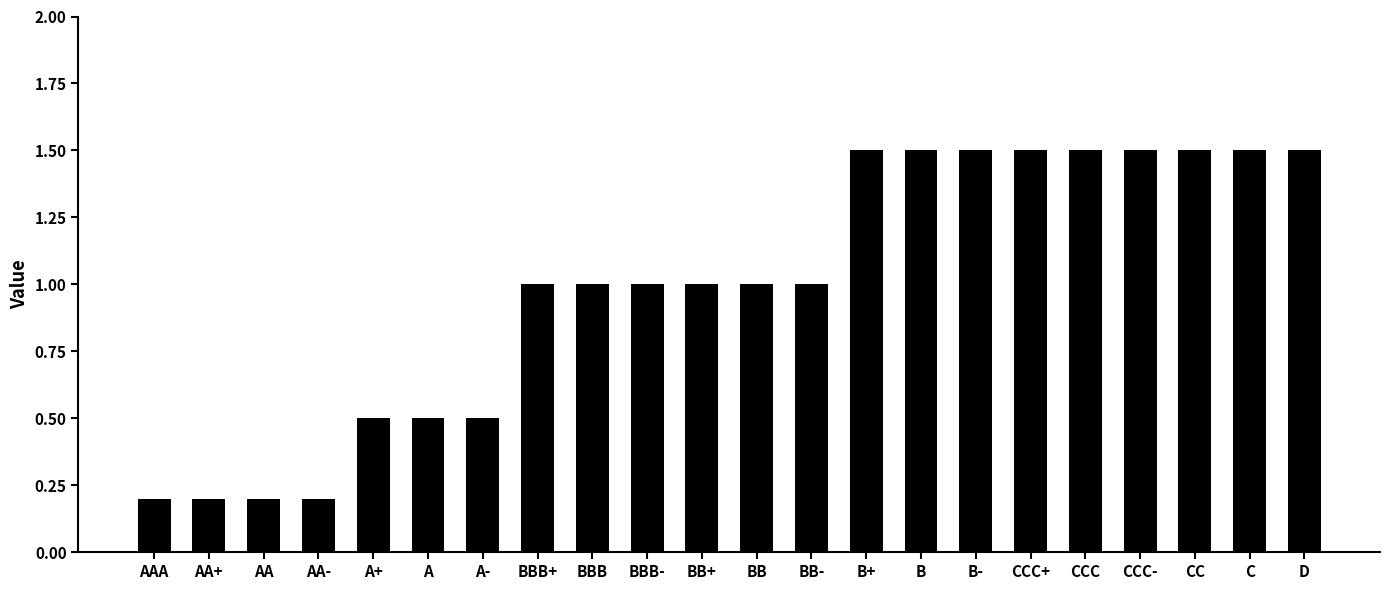

What is the difference between the values at AA and BBB+?

0.8